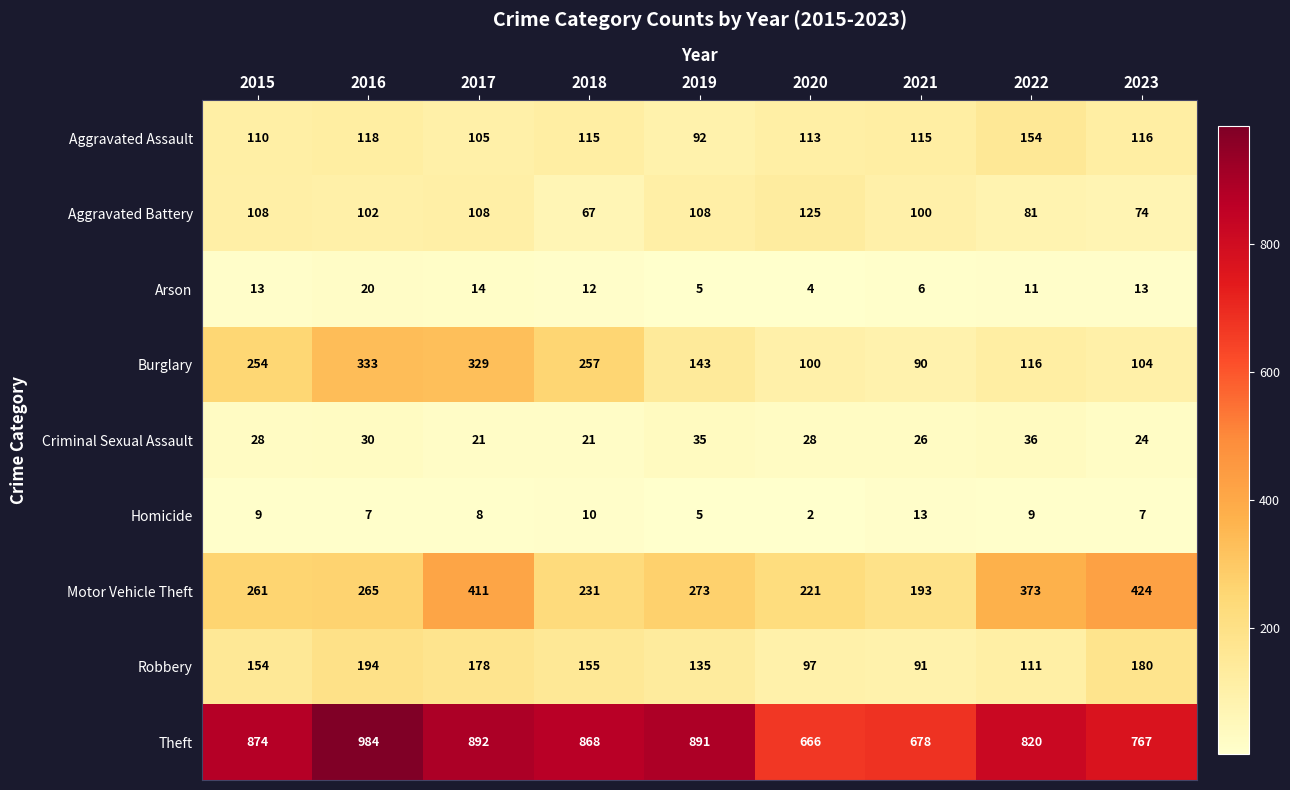

The Burglary series shows 104 at 2023. True or false?

True